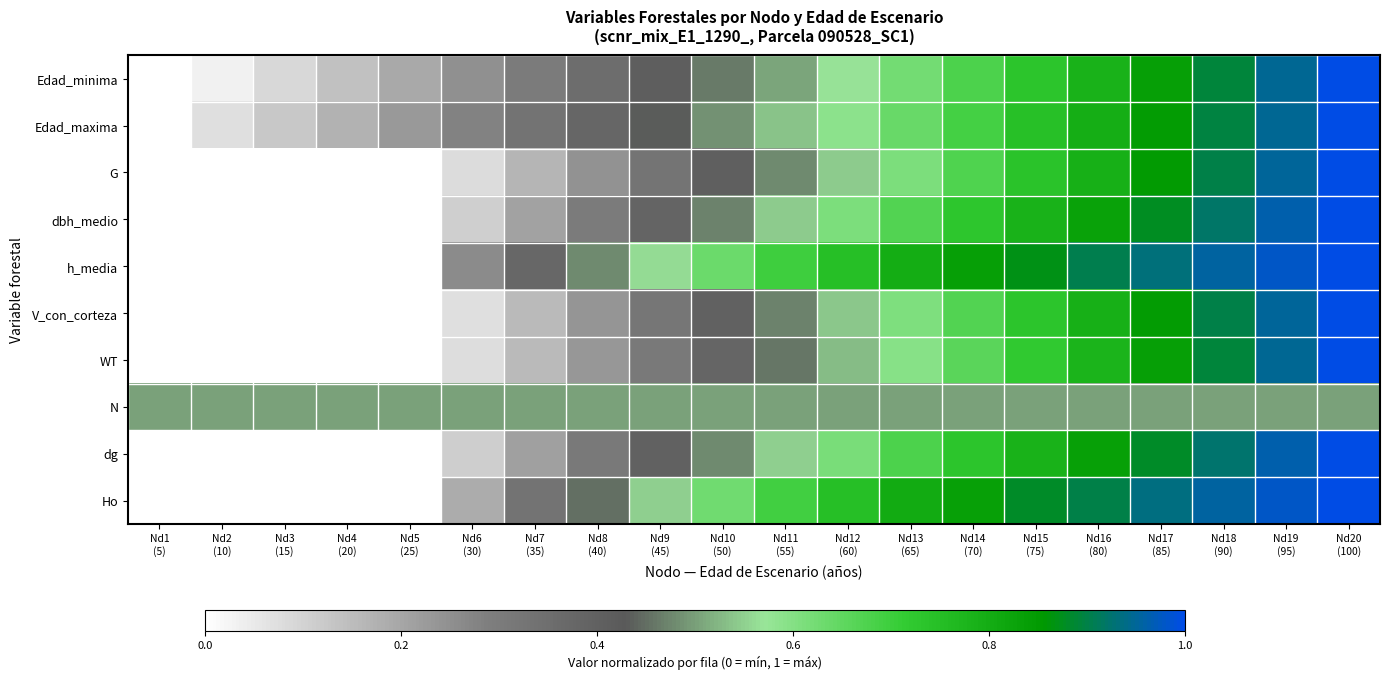

Reading left to right, extract all data points from this chart.

Edad_minima: Nd1
(5)=0.0	Nd2
(10)=0.0	Nd3
(15)=0.1	Nd4
(20)=0.1	Nd5
(25)=0.2	Nd6
(30)=0.2	Nd7
(35)=0.3	Nd8
(40)=0.4	Nd9
(45)=0.4	Nd10
(50)=0.5	Nd11
(55)=0.5	Nd12
(60)=0.6	Nd13
(65)=0.6	Nd14
(70)=0.7	Nd15
(75)=0.7	Nd16
(80)=0.8	Nd17
(85)=0.8	Nd18
(90)=0.9	Nd19
(95)=0.9	Nd20
(100)=1.0
Edad_maxima: Nd1
(5)=0.0	Nd2
(10)=0.1	Nd3
(15)=0.1	Nd4
(20)=0.2	Nd5
(25)=0.2	Nd6
(30)=0.3	Nd7
(35)=0.3	Nd8
(40)=0.4	Nd9
(45)=0.4	Nd10
(50)=0.5	Nd11
(55)=0.5	Nd12
(60)=0.6	Nd13
(65)=0.6	Nd14
(70)=0.7	Nd15
(75)=0.7	Nd16
(80)=0.8	Nd17
(85)=0.8	Nd18
(90)=0.9	Nd19
(95)=0.9	Nd20
(100)=1.0
G: Nd1
(5)=0.0	Nd2
(10)=0.0	Nd3
(15)=0.0	Nd4
(20)=0.0	Nd5
(25)=0.0	Nd6
(30)=0.1	Nd7
(35)=0.2	Nd8
(40)=0.2	Nd9
(45)=0.3	Nd10
(50)=0.4	Nd11
(55)=0.5	Nd12
(60)=0.5	Nd13
(65)=0.6	Nd14
(70)=0.7	Nd15
(75)=0.7	Nd16
(80)=0.8	Nd17
(85)=0.8	Nd18
(90)=0.9	Nd19
(95)=1.0	Nd20
(100)=1.0
dbh_medio: Nd1
(5)=0.0	Nd2
(10)=0.0	Nd3
(15)=0.0	Nd4
(20)=0.0	Nd5
(25)=0.0	Nd6
(30)=0.1	Nd7
(35)=0.2	Nd8
(40)=0.3	Nd9
(45)=0.4	Nd10
(50)=0.5	Nd11
(55)=0.5	Nd12
(60)=0.6	Nd13
(65)=0.7	Nd14
(70)=0.7	Nd15
(75)=0.8	Nd16
(80)=0.8	Nd17
(85)=0.9	Nd18
(90)=0.9	Nd19
(95)=1.0	Nd20
(100)=1.0
h_media: Nd1
(5)=0.0	Nd2
(10)=0.0	Nd3
(15)=0.0	Nd4
(20)=0.0	Nd5
(25)=0.0	Nd6
(30)=0.3	Nd7
(35)=0.4	Nd8
(40)=0.5	Nd9
(45)=0.6	Nd10
(50)=0.6	Nd11
(55)=0.7	Nd12
(60)=0.7	Nd13
(65)=0.8	Nd14
(70)=0.8	Nd15
(75)=0.9	Nd16
(80)=0.9	Nd17
(85)=0.9	Nd18
(90)=1.0	Nd19
(95)=1.0	Nd20
(100)=1.0
V_con_corteza: Nd1
(5)=0.0	Nd2
(10)=0.0	Nd3
(15)=0.0	Nd4
(20)=0.0	Nd5
(25)=0.0	Nd6
(30)=0.1	Nd7
(35)=0.2	Nd8
(40)=0.2	Nd9
(45)=0.3	Nd10
(50)=0.4	Nd11
(55)=0.5	Nd12
(60)=0.5	Nd13
(65)=0.6	Nd14
(70)=0.7	Nd15
(75)=0.7	Nd16
(80)=0.8	Nd17
(85)=0.8	Nd18
(90)=0.9	Nd19
(95)=1.0	Nd20
(100)=1.0
WT: Nd1
(5)=0.0	Nd2
(10)=0.0	Nd3
(15)=0.0	Nd4
(20)=0.0	Nd5
(25)=0.0	Nd6
(30)=0.1	Nd7
(35)=0.2	Nd8
(40)=0.2	Nd9
(45)=0.3	Nd10
(50)=0.4	Nd11
(55)=0.5	Nd12
(60)=0.5	Nd13
(65)=0.6	Nd14
(70)=0.7	Nd15
(75)=0.7	Nd16
(80)=0.8	Nd17
(85)=0.8	Nd18
(90)=0.9	Nd19
(95)=0.9	Nd20
(100)=1.0
N: Nd1
(5)=0.5	Nd2
(10)=0.5	Nd3
(15)=0.5	Nd4
(20)=0.5	Nd5
(25)=0.5	Nd6
(30)=0.5	Nd7
(35)=0.5	Nd8
(40)=0.5	Nd9
(45)=0.5	Nd10
(50)=0.5	Nd11
(55)=0.5	Nd12
(60)=0.5	Nd13
(65)=0.5	Nd14
(70)=0.5	Nd15
(75)=0.5	Nd16
(80)=0.5	Nd17
(85)=0.5	Nd18
(90)=0.5	Nd19
(95)=0.5	Nd20
(100)=0.5
dg: Nd1
(5)=0.0	Nd2
(10)=0.0	Nd3
(15)=0.0	Nd4
(20)=0.0	Nd5
(25)=0.0	Nd6
(30)=0.1	Nd7
(35)=0.2	Nd8
(40)=0.3	Nd9
(45)=0.4	Nd10
(50)=0.5	Nd11
(55)=0.6	Nd12
(60)=0.6	Nd13
(65)=0.7	Nd14
(70)=0.7	Nd15
(75)=0.8	Nd16
(80)=0.8	Nd17
(85)=0.9	Nd18
(90)=0.9	Nd19
(95)=1.0	Nd20
(100)=1.0
Ho: Nd1
(5)=0.0	Nd2
(10)=0.0	Nd3
(15)=0.0	Nd4
(20)=0.0	Nd5
(25)=0.0	Nd6
(30)=0.2	Nd7
(35)=0.3	Nd8
(40)=0.5	Nd9
(45)=0.5	Nd10
(50)=0.6	Nd11
(55)=0.7	Nd12
(60)=0.7	Nd13
(65)=0.8	Nd14
(70)=0.8	Nd15
(75)=0.9	Nd16
(80)=0.9	Nd17
(85)=0.9	Nd18
(90)=1.0	Nd19
(95)=1.0	Nd20
(100)=1.0